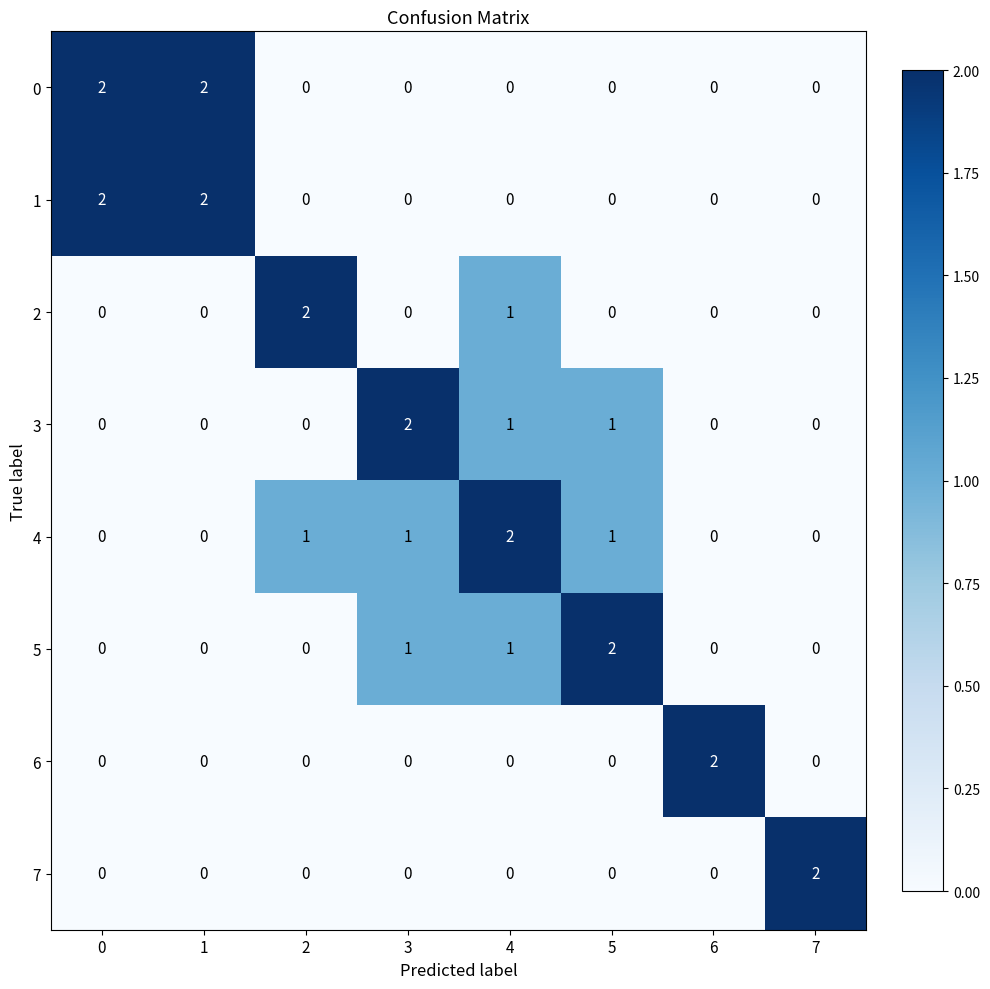

What is the sum of all 5 values?

4